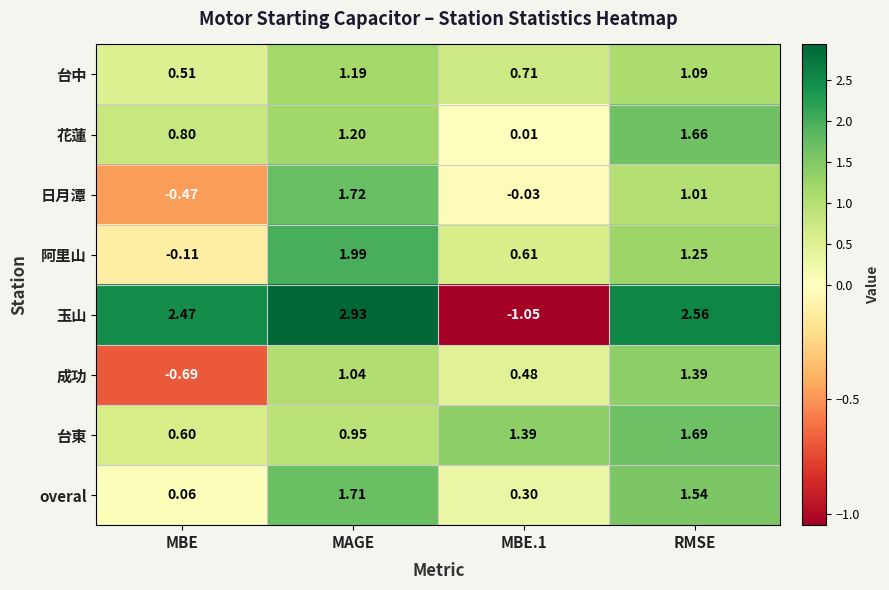

At which label is 台中 closest to 0?

MBE